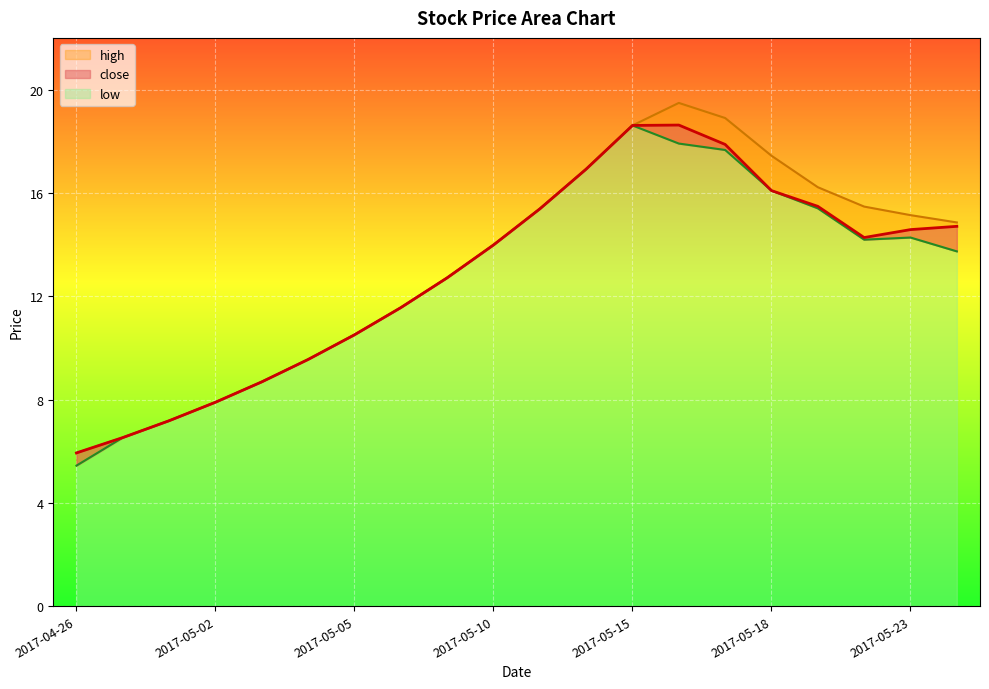

At which label is close closest to 12?

2017-05-08